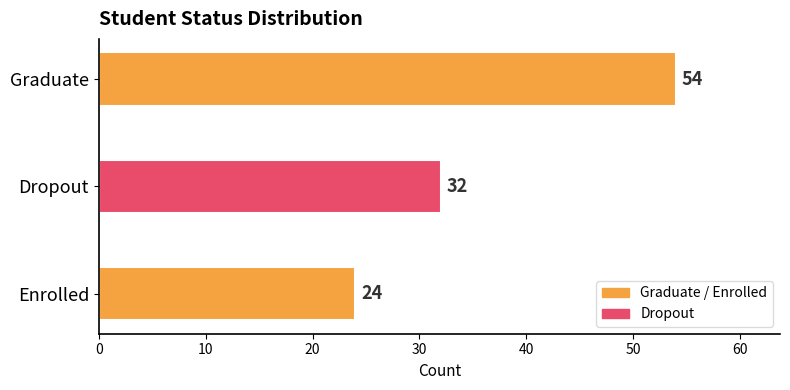

At which label is the value closest to 39?

Dropout